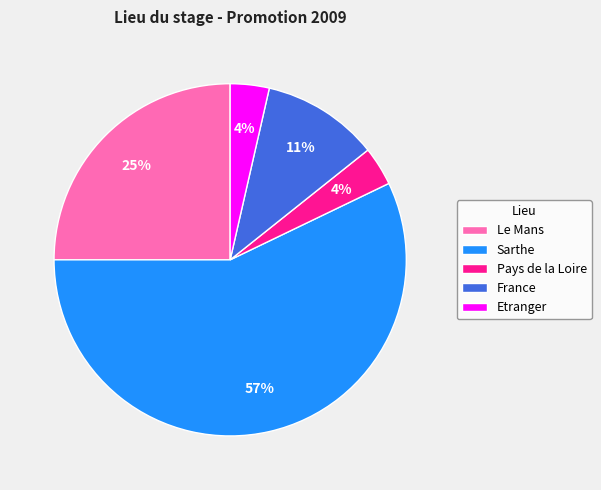

How many segments does this pie chart have?

5